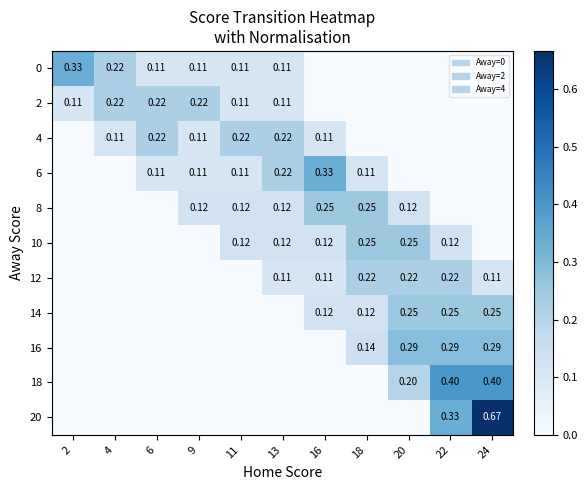

Which label corresponds to the largest value in the chart?

24